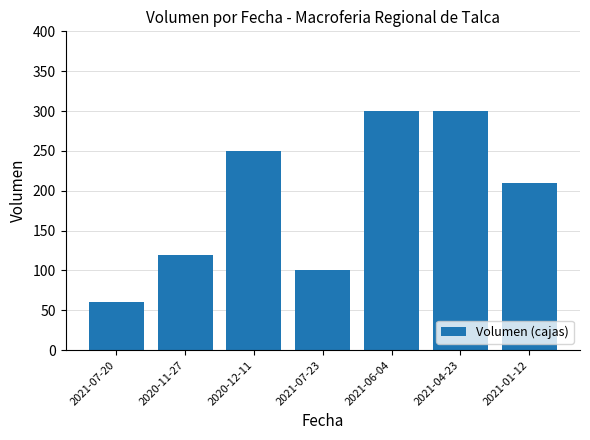

The chart shows a value of 19 at 2021-07-20. True or false?

False